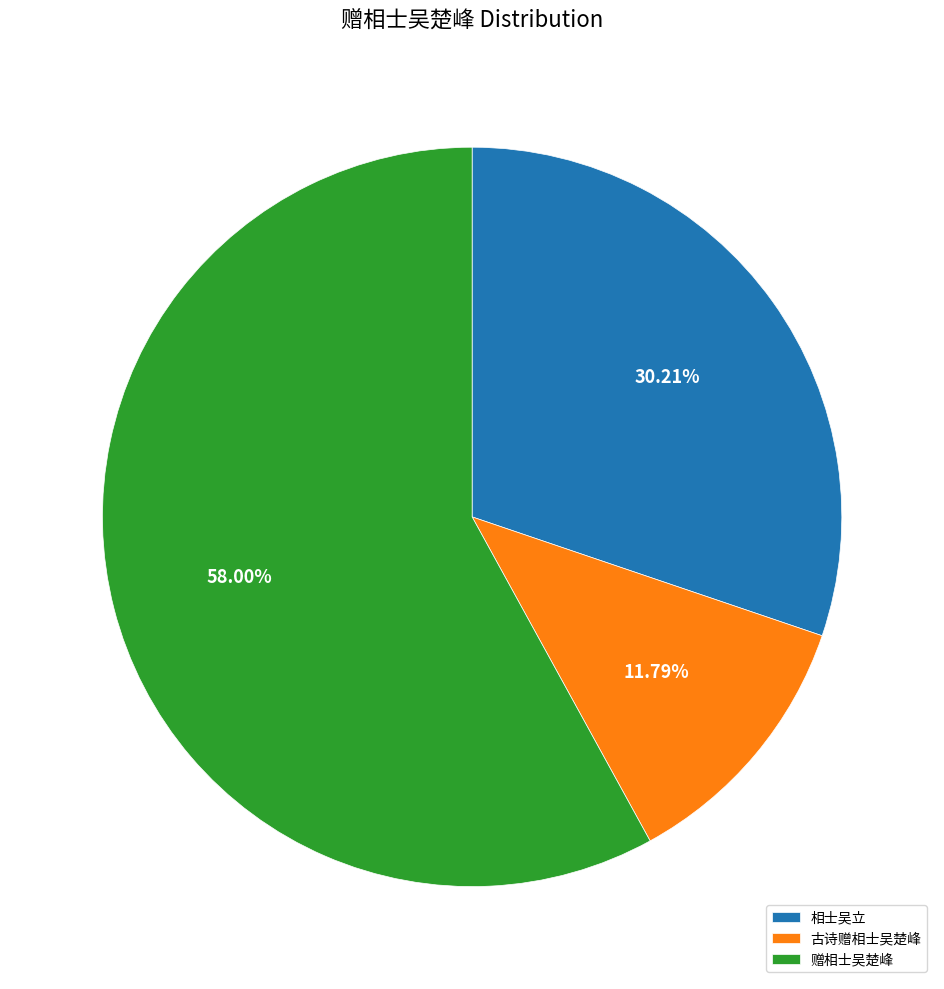

To the nearest percent, what is the difference between the 赠相士吴楚峰 and 相士吴立 slice percentages?

28%